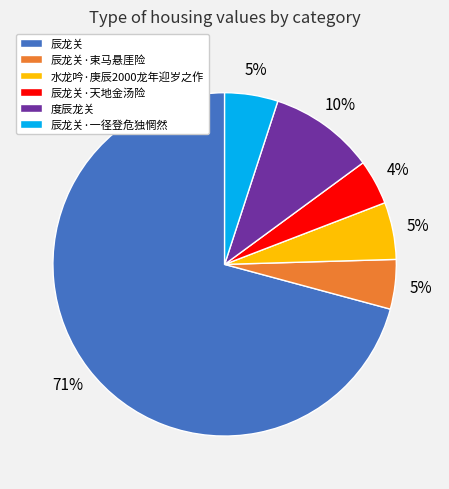

The 辰龙关·一径登危独惘然 slice represents 5% of the pie. True or false?

True